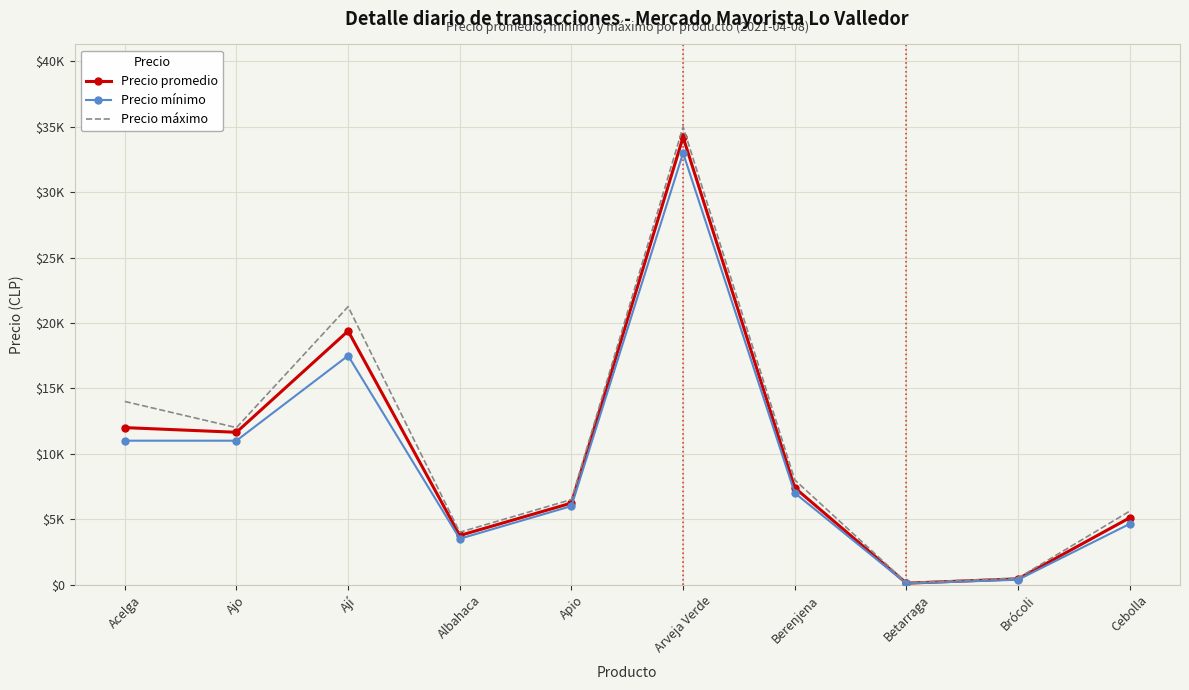

Reading right to left, list all the values displayed in this chart.

Precio promedio: Cebolla=5106	Brócoli=431	Betarraga=103	Berenjena=7400	Arveja Verde=34211	Apio=6231	Albahaca=3750	Ají=19389	Ajo=11643	Acelga=12000
Precio mínimo: Cebolla=4640	Brócoli=370	Betarraga=80	Berenjena=7000	Arveja Verde=33000	Apio=6000	Albahaca=3500	Ají=17500	Ajo=11000	Acelga=11000
Precio máximo: Cebolla=5613	Brócoli=500	Betarraga=140	Berenjena=8000	Arveja Verde=35000	Apio=6500	Albahaca=4000	Ají=21250	Ajo=12000	Acelga=14000